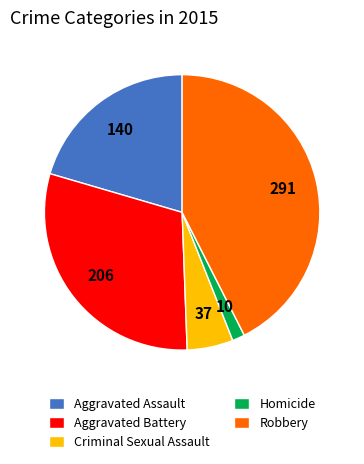

Which slice is the smallest?

Homicide